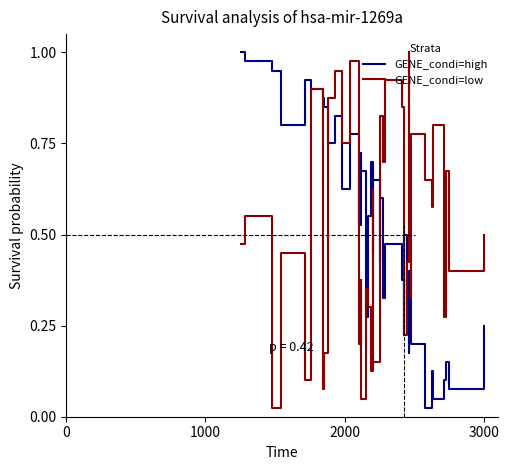

What is the difference between the maximum and minimum values in the GENE_condi=high series?

1.0